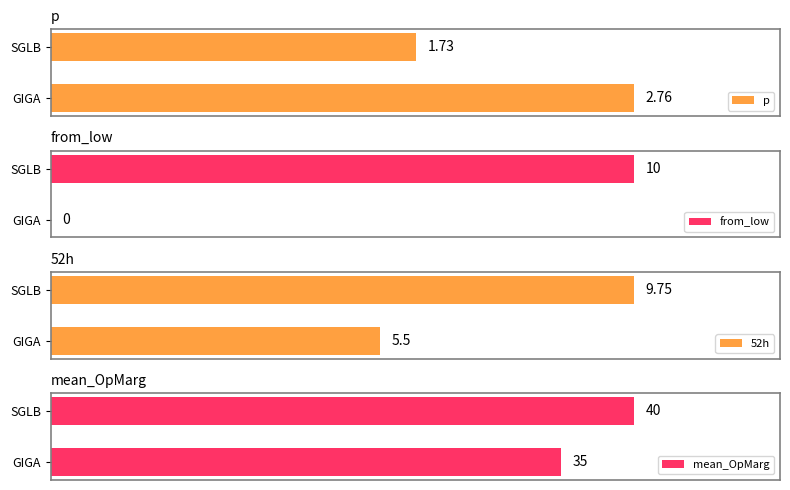

Which category has the lowest value in the mean_OpMarg series?

GIGA